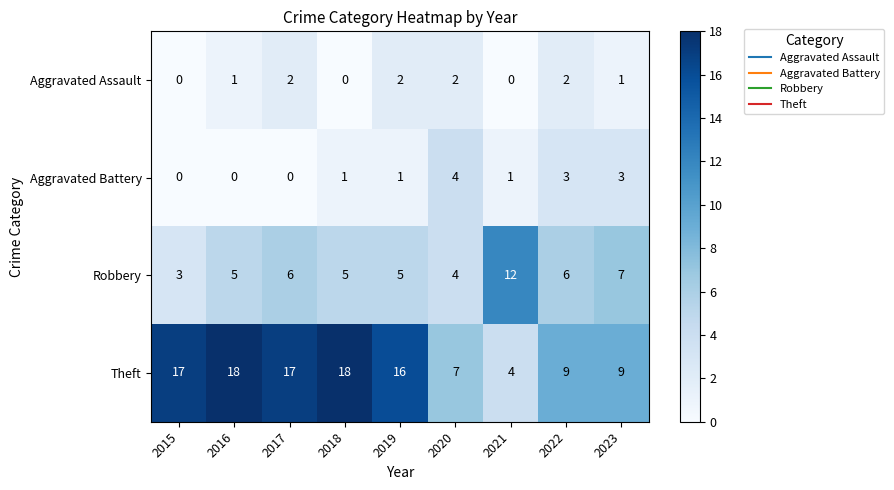

True or false: Theft has a value of 10 at 2020.

False